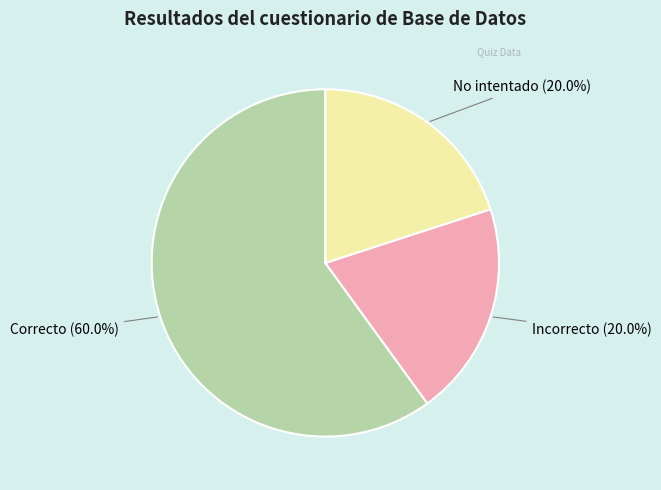

Is there any slice that represents more than half of the pie?

Yes